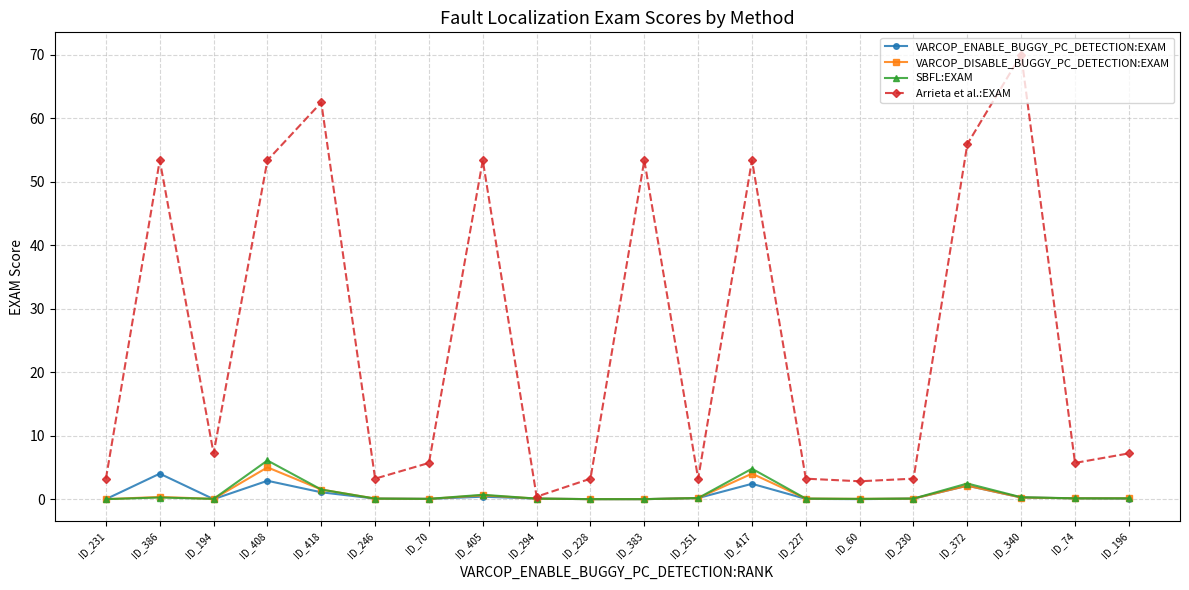

The value of Arrieta et al.:EXAM at ID_60 is 2.9. True or false?

True